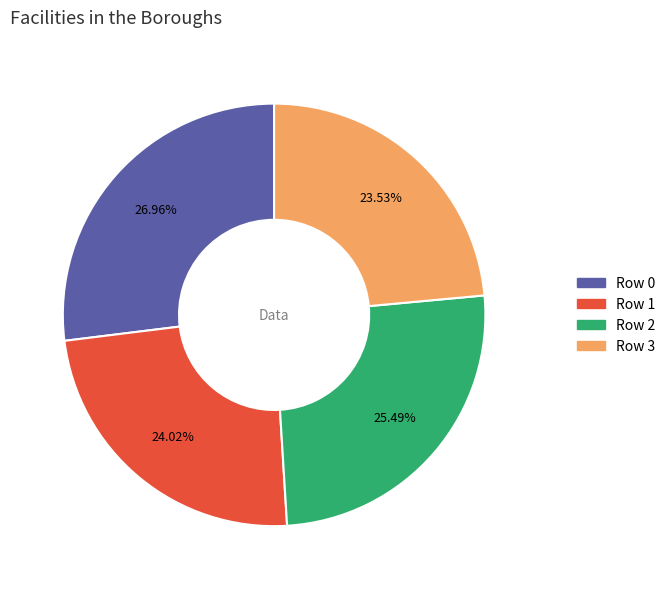

Which has a higher value, Row 3 or Row 0?

Row 0